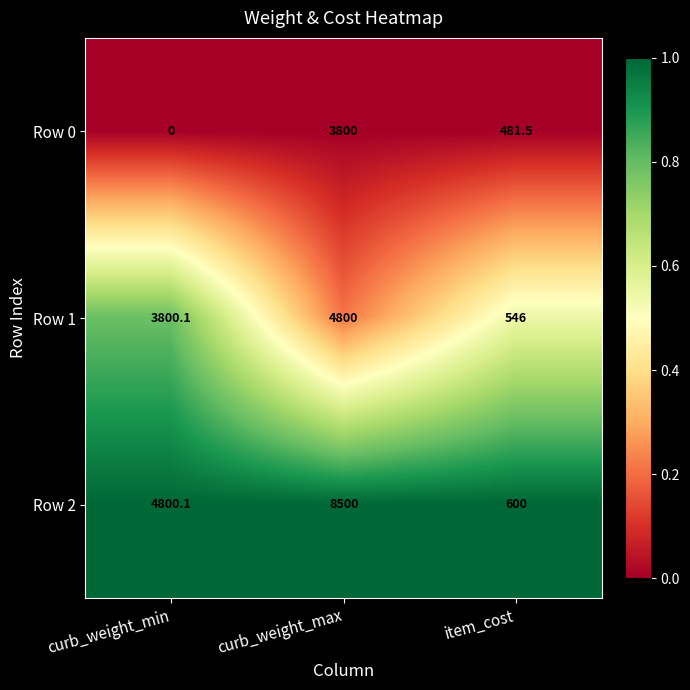

Reading left to right, what are all the values shown in this chart?

Row 0: 0.0	3800.0	481.5
Row 1: 3800.1	4800.0	546.0
Row 2: 4800.1	8500.0	600.0